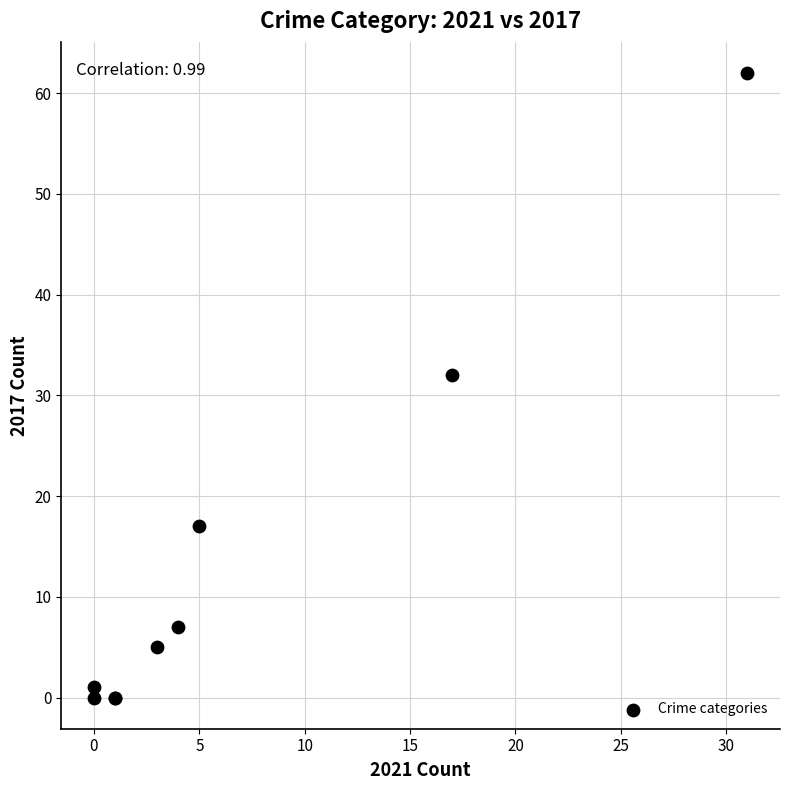

What Y value in the scatter plot is closest to 31?

32